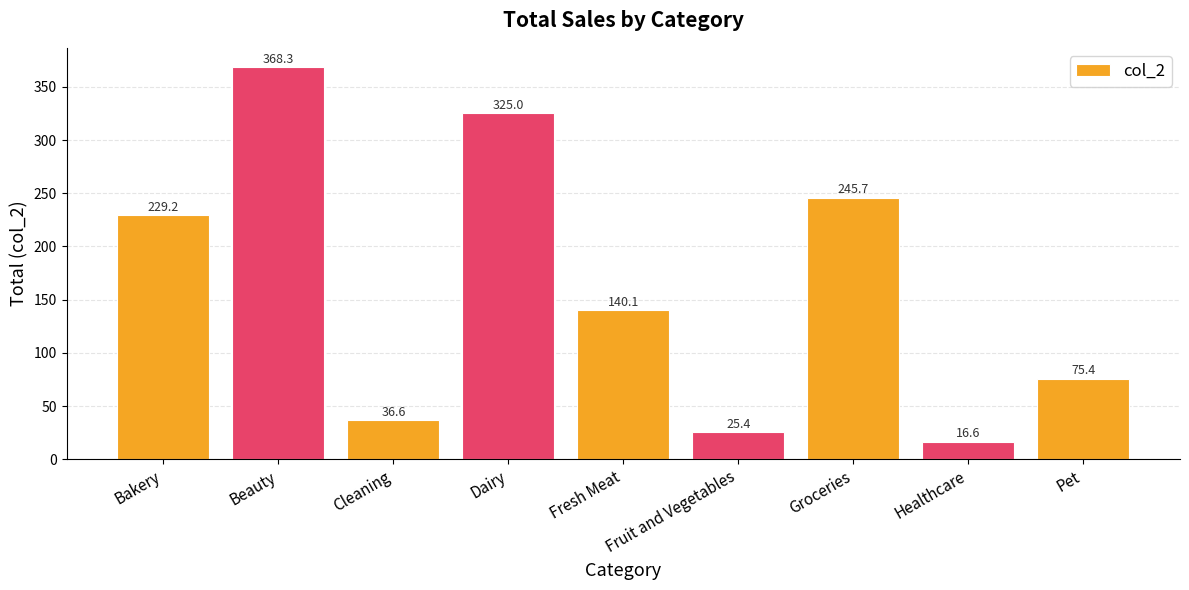

Does the chart contain stacked bars?

No